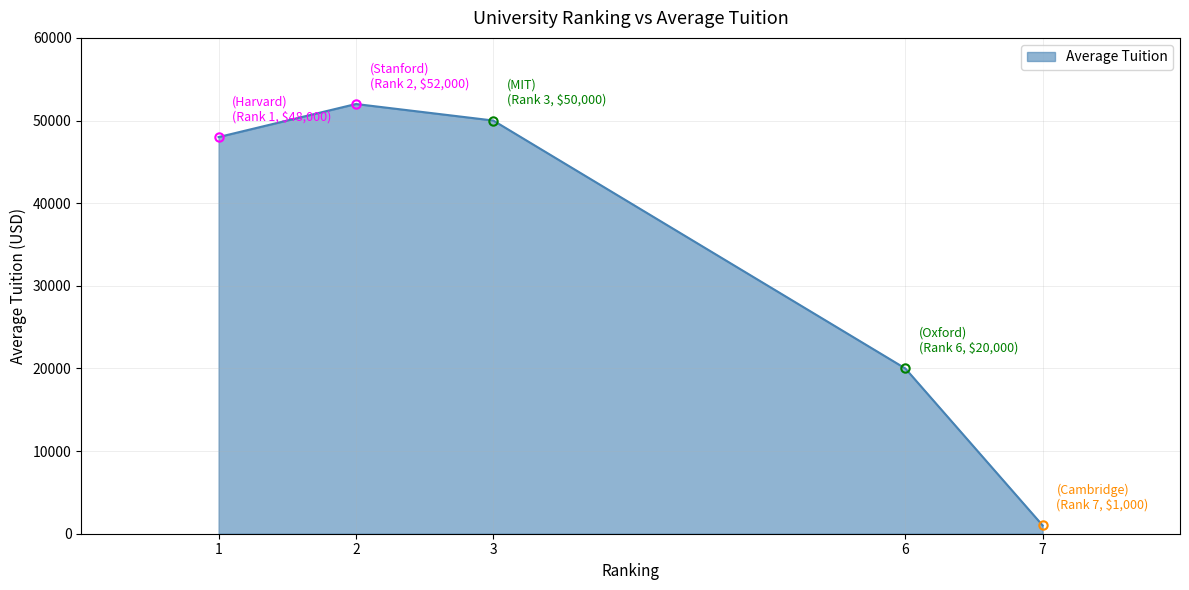

What is the ratio of the value at 6 to the value at 2?

0.4